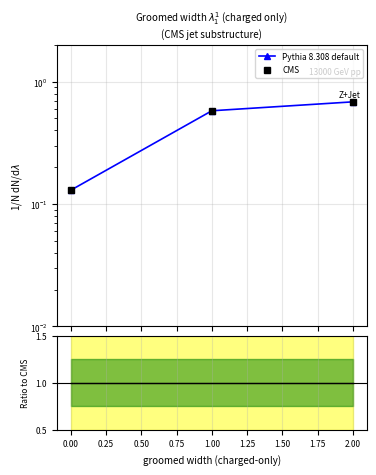

What is the approximate value of Pythia 8.308 default at 0.00?

0.1